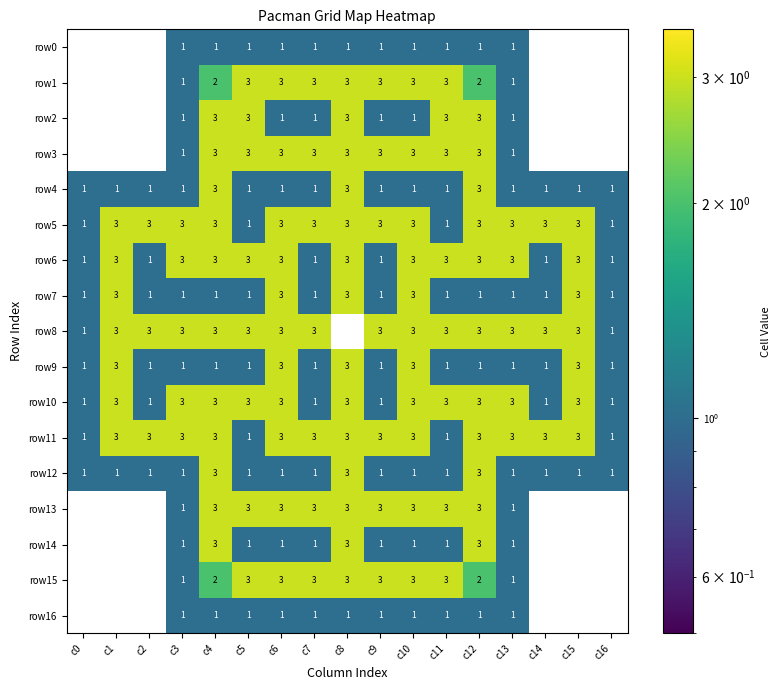

At which category is the sum across all series the highest?

c8